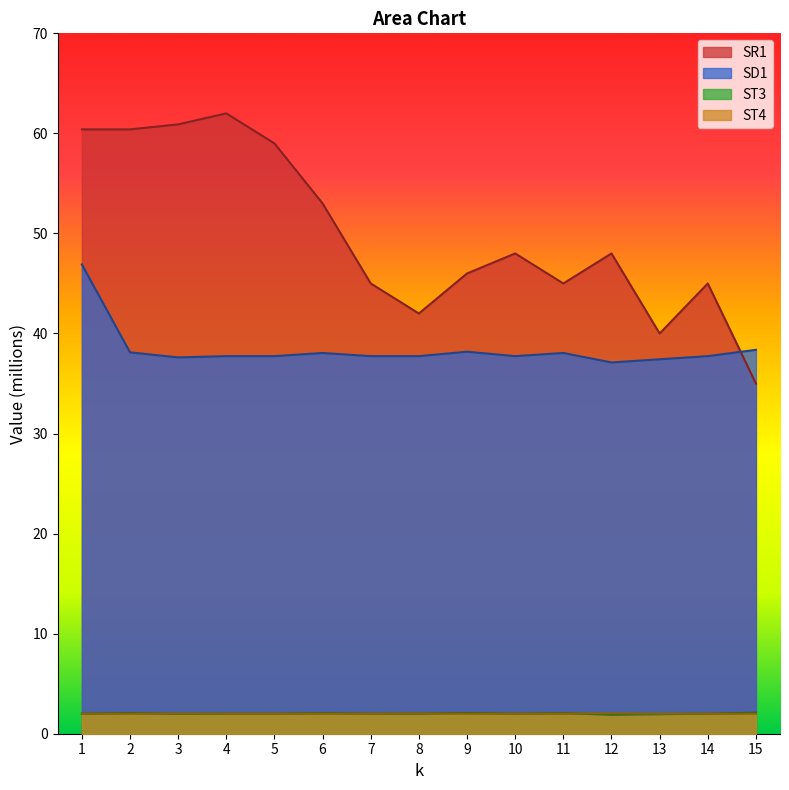

What is the difference between the maximum and minimum values in the ST3 series?

0.2